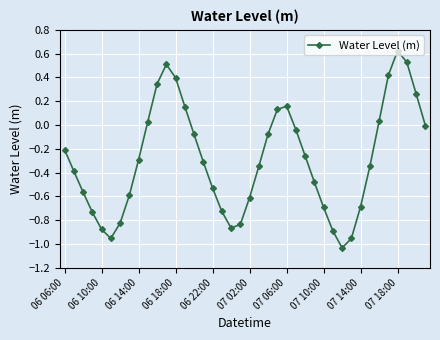

What is the value of the 1st point from the left?

-0.2